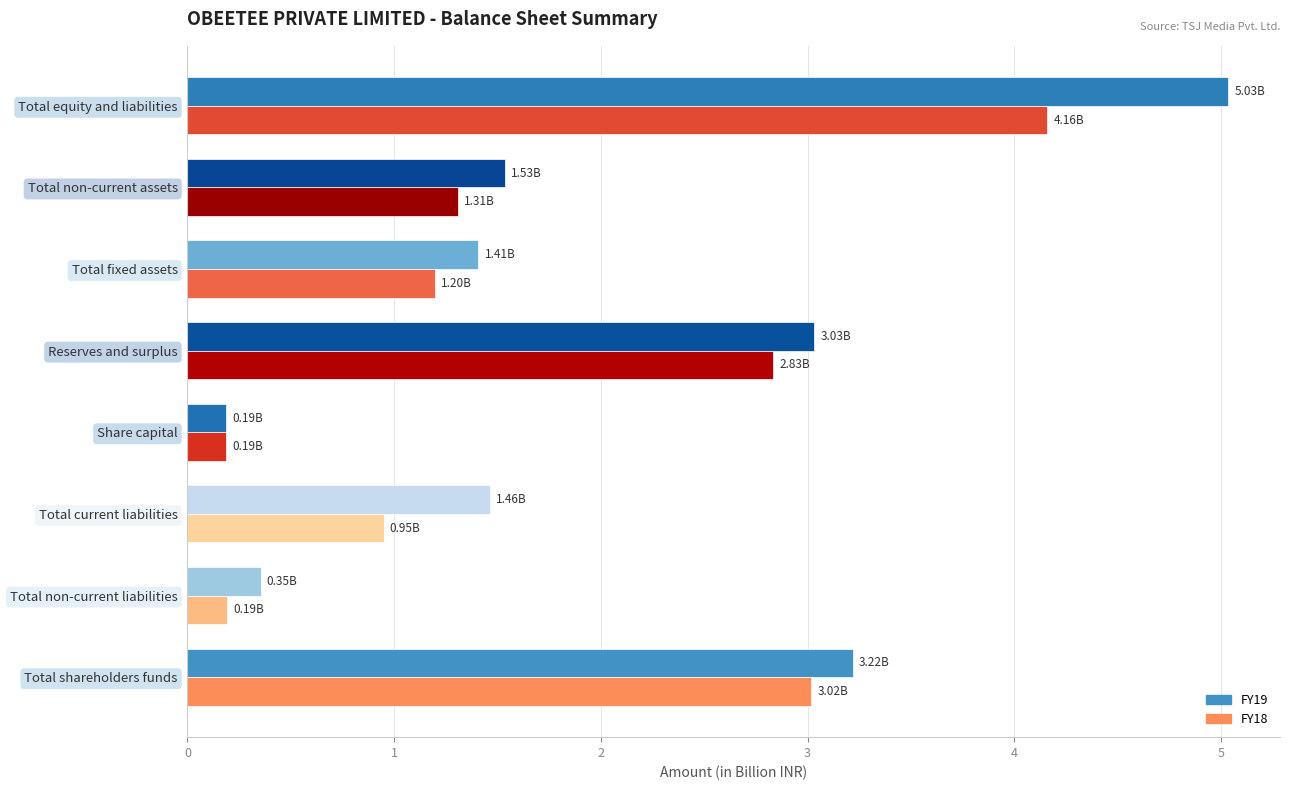

What is the difference between the second highest and second lowest values in the FY18 series?

2.8